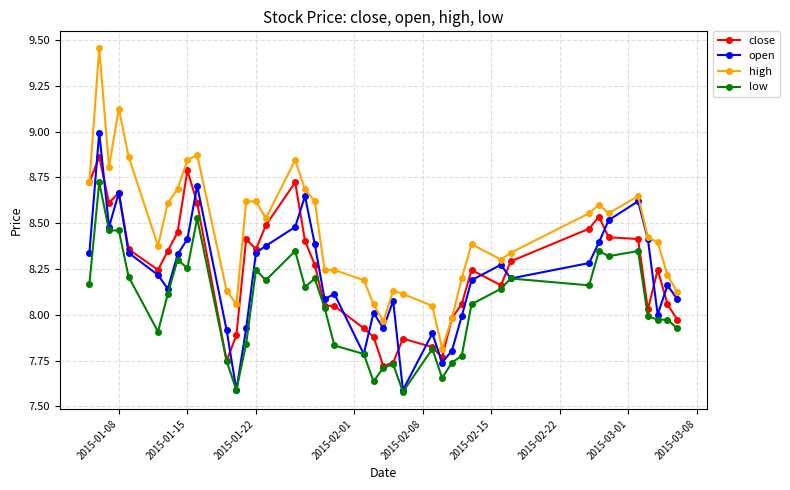

Which series has the widest spread of values?

high